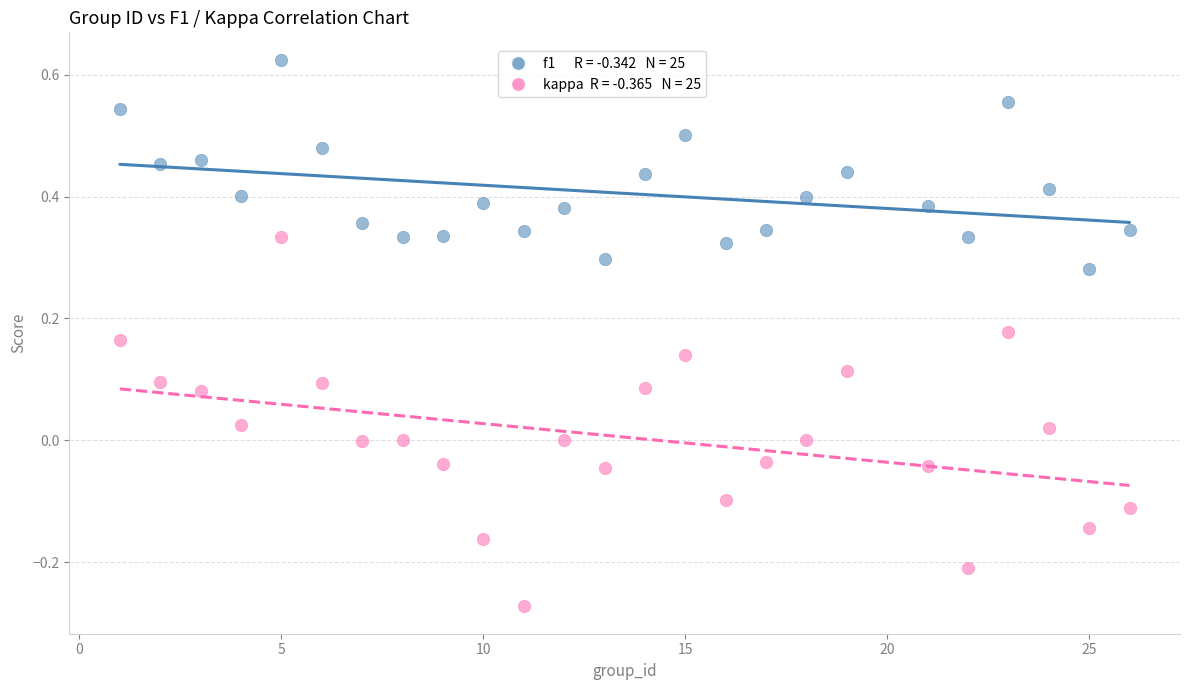

Across all data points, what is the range of X values (max minus min)?

25.0